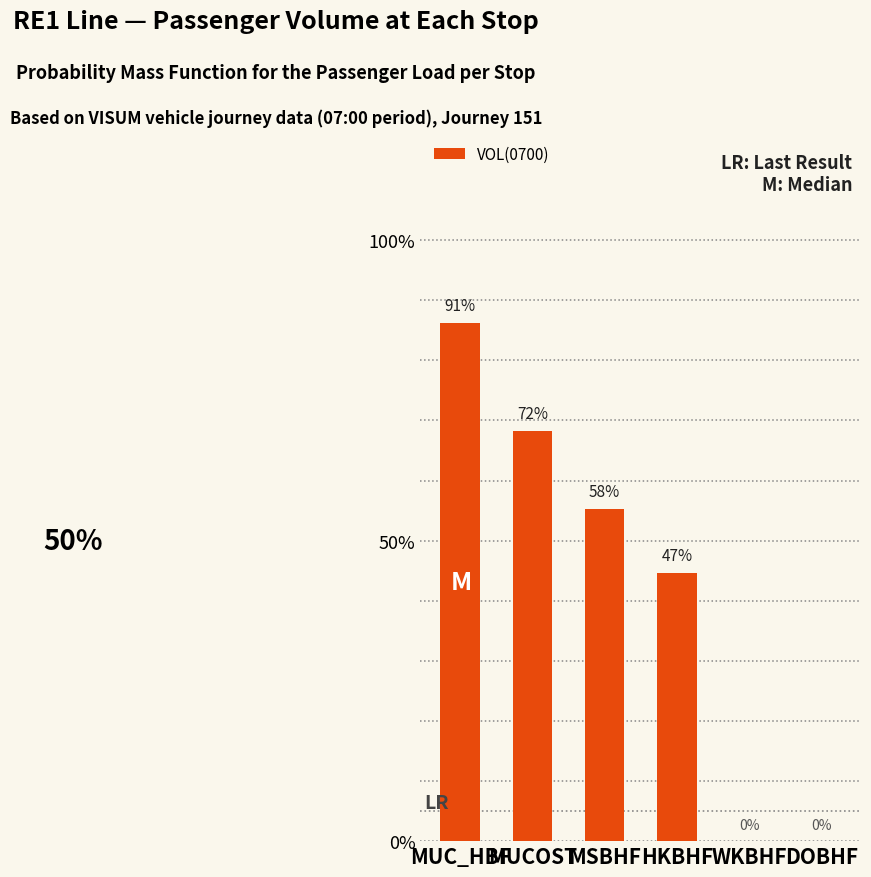

What is the average value?

42.4